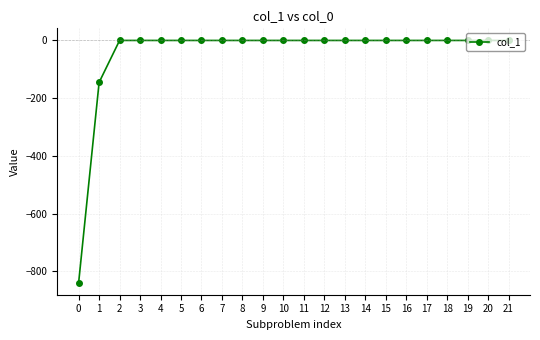

What is the sum of all values?

-983.9